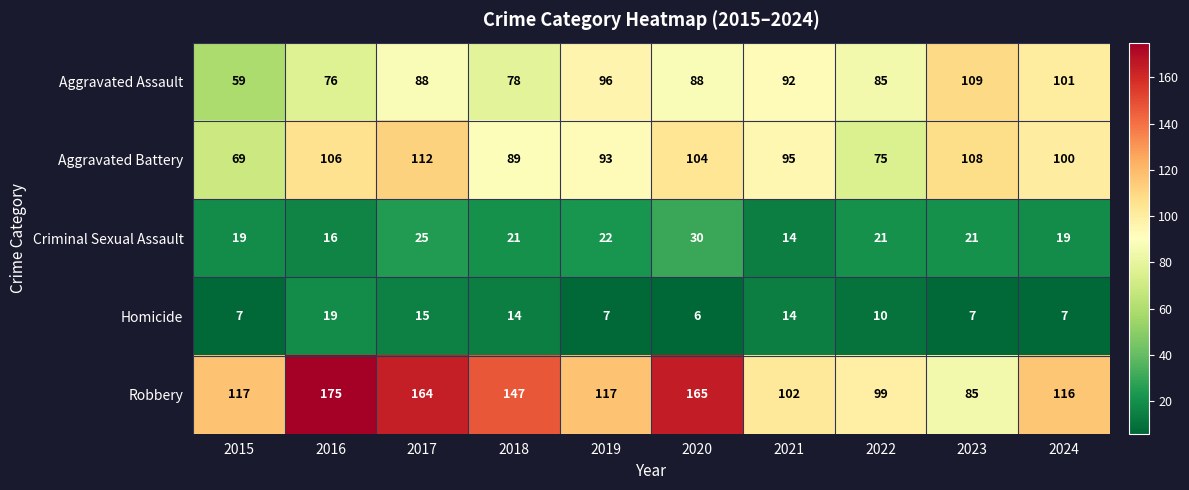

The Aggravated Battery series shows 69 at 2015. True or false?

True